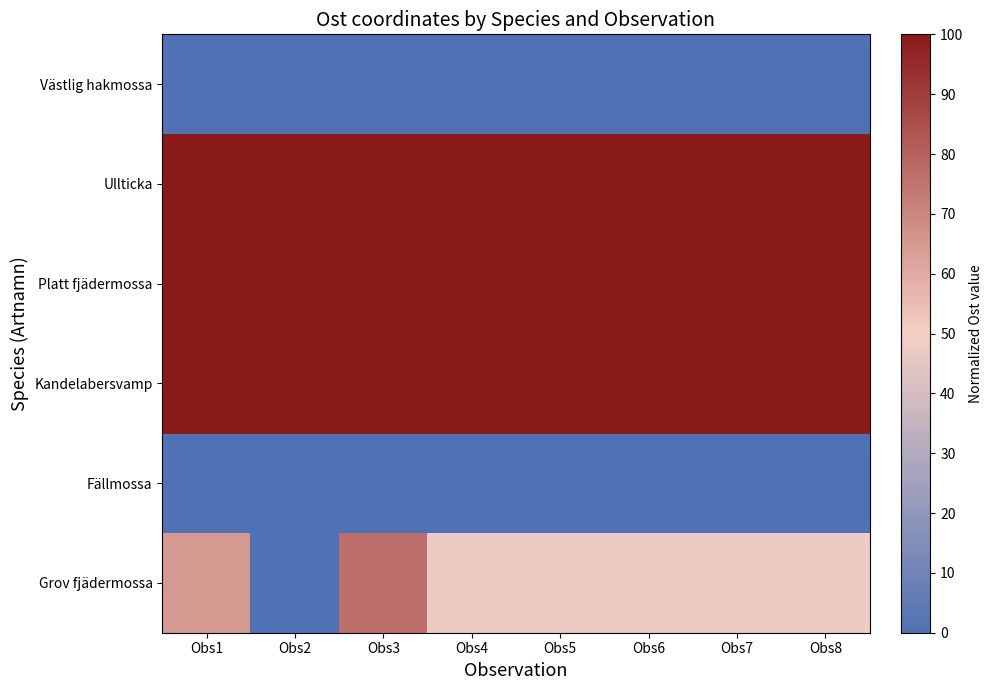

What is the total value across all series at Obs5?

347.4